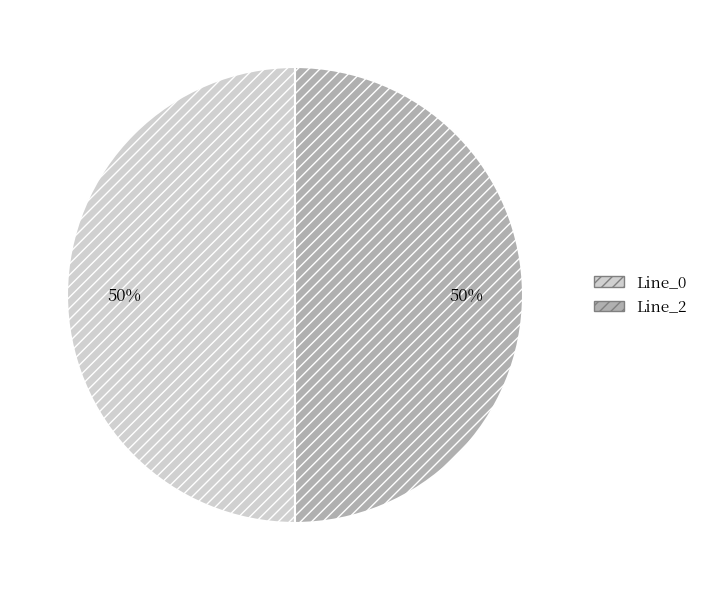

True or false: Line_0 accounts for 50% of the total.

True